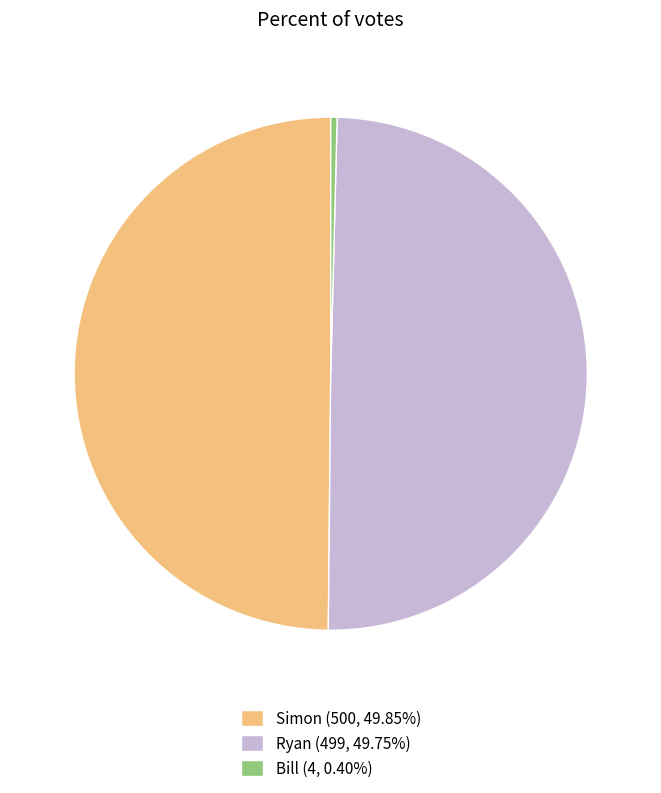

What is the ratio of the value at Simon (500, 49.85%) to the value at Bill (4, 0.40%)?

125.0